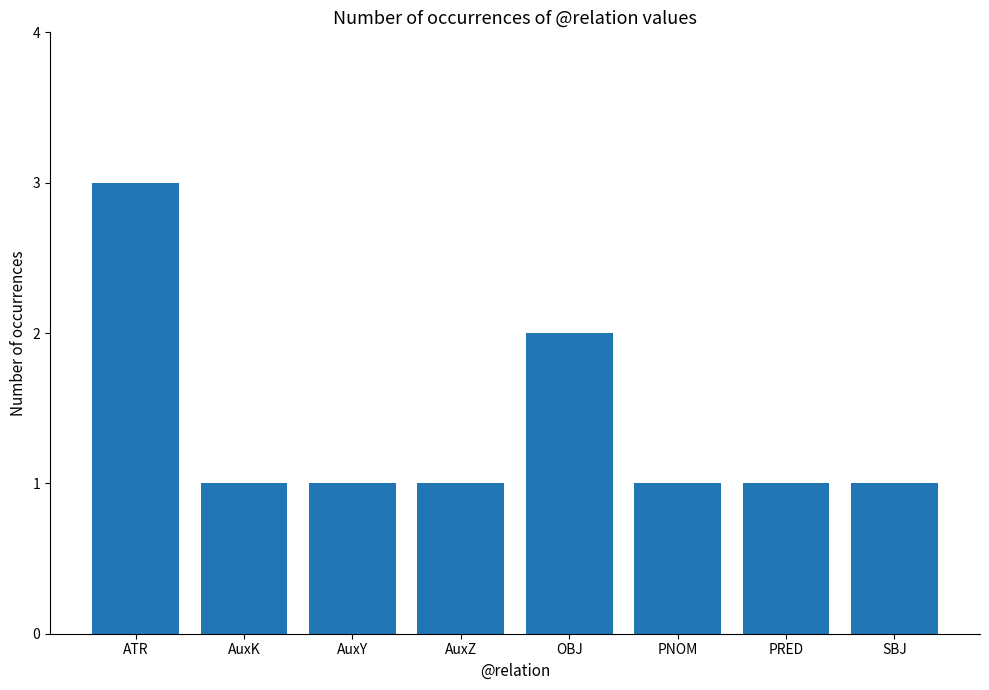

What is the sum of all values?

11